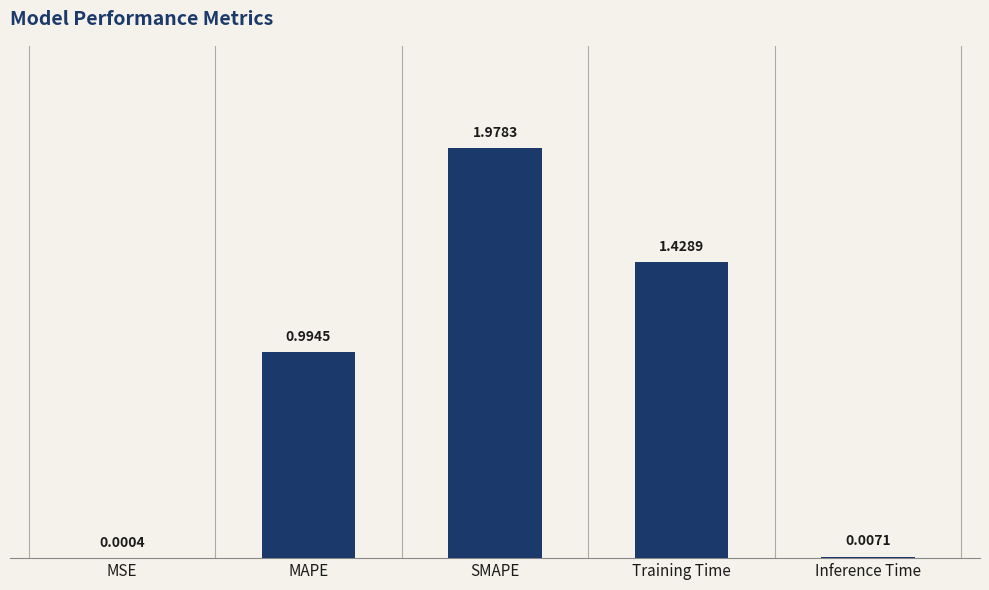

Are the bars horizontal?

No